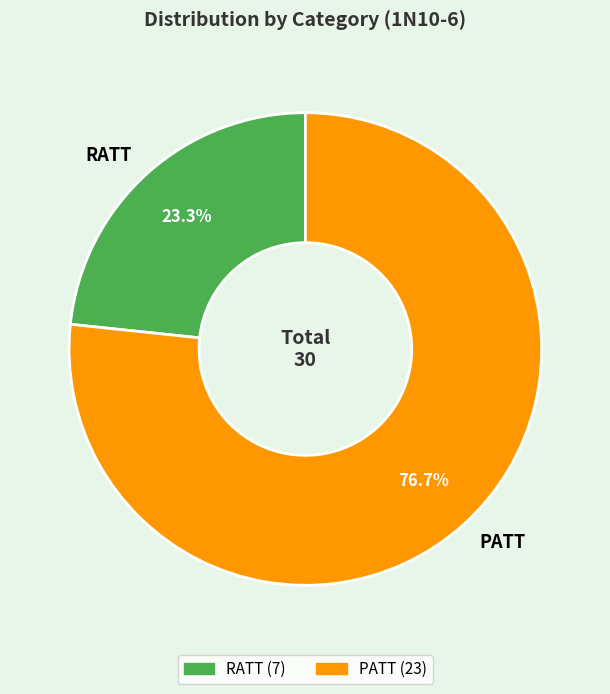

Which category has the smallest portion of the pie?

RATT